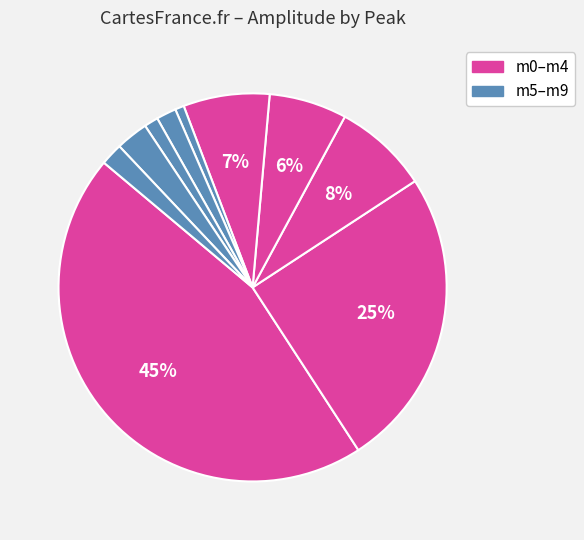

Count the number of slices in the pie.

10